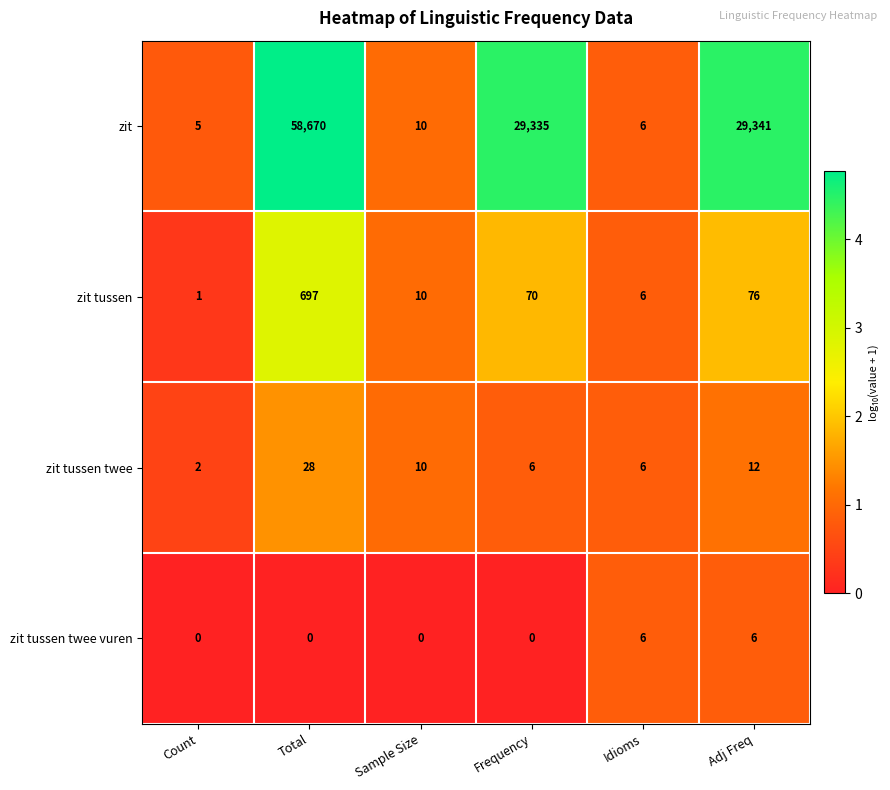

At how many categories does at least one series exceed 3?

6